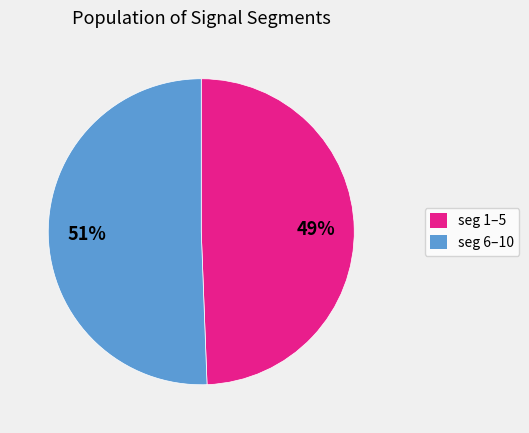

To the nearest percent, what is the average slice percentage?

50%